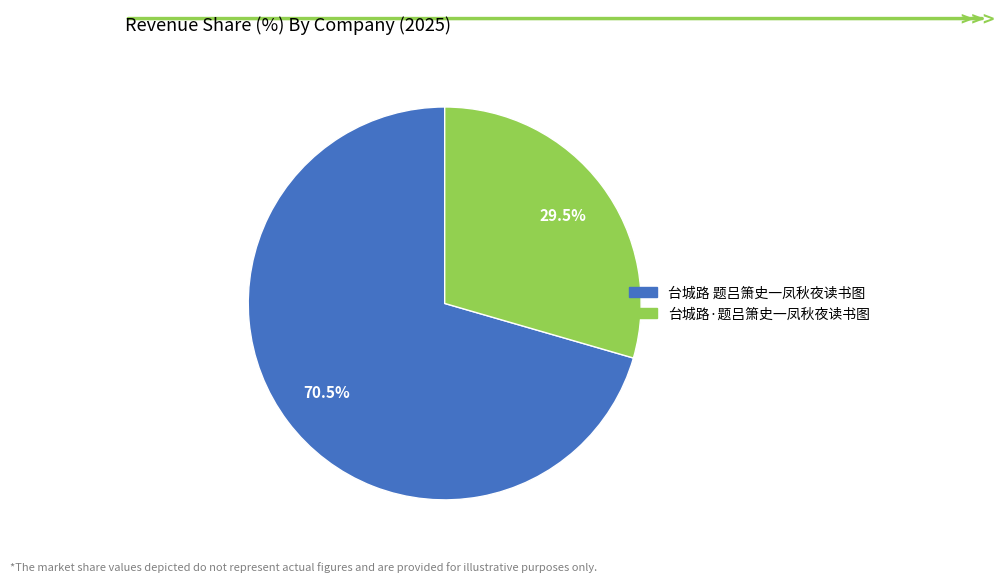

True or false: 台城路·题吕箫史一凤秋夜读书图 accounts for 39% of the total.

False